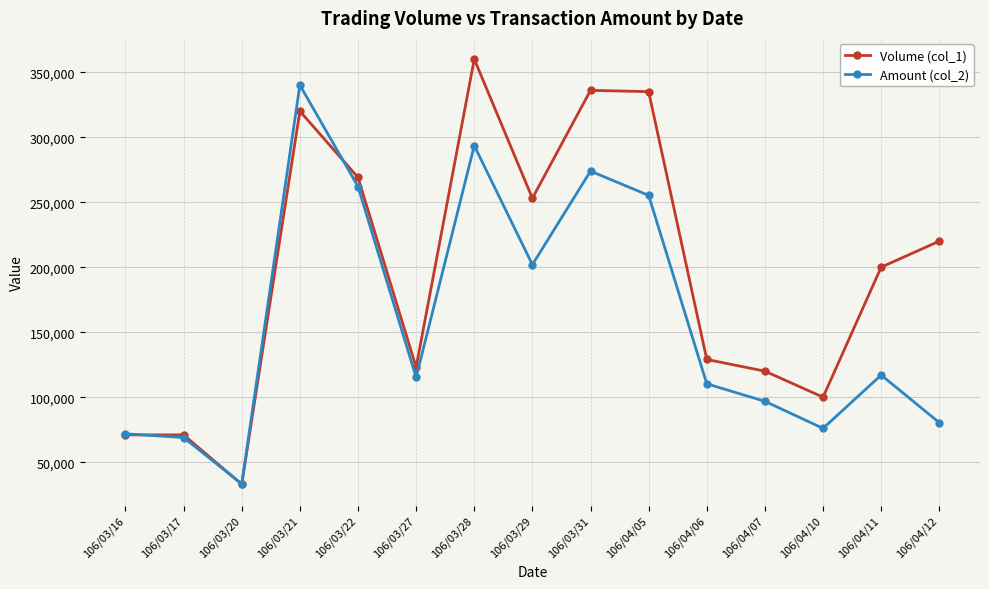

What is the minimum value for Amount (col_2)?

33330